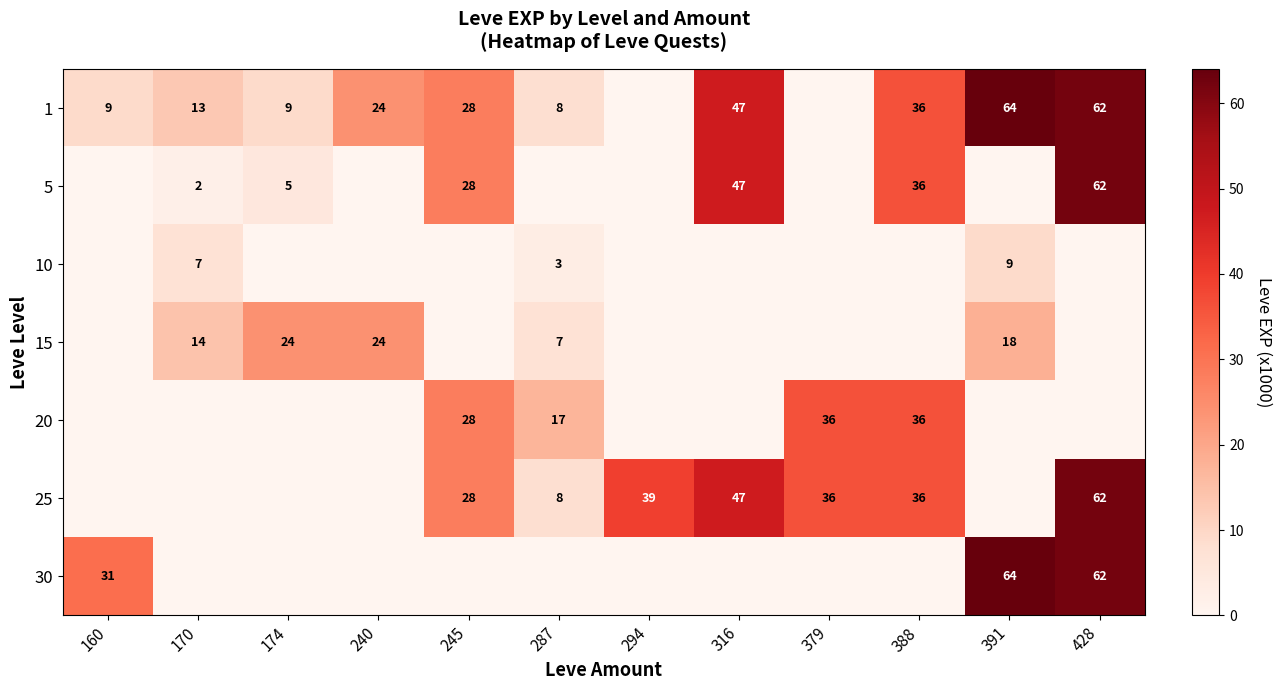

Is it true that 1 equals 14 at 174?

False